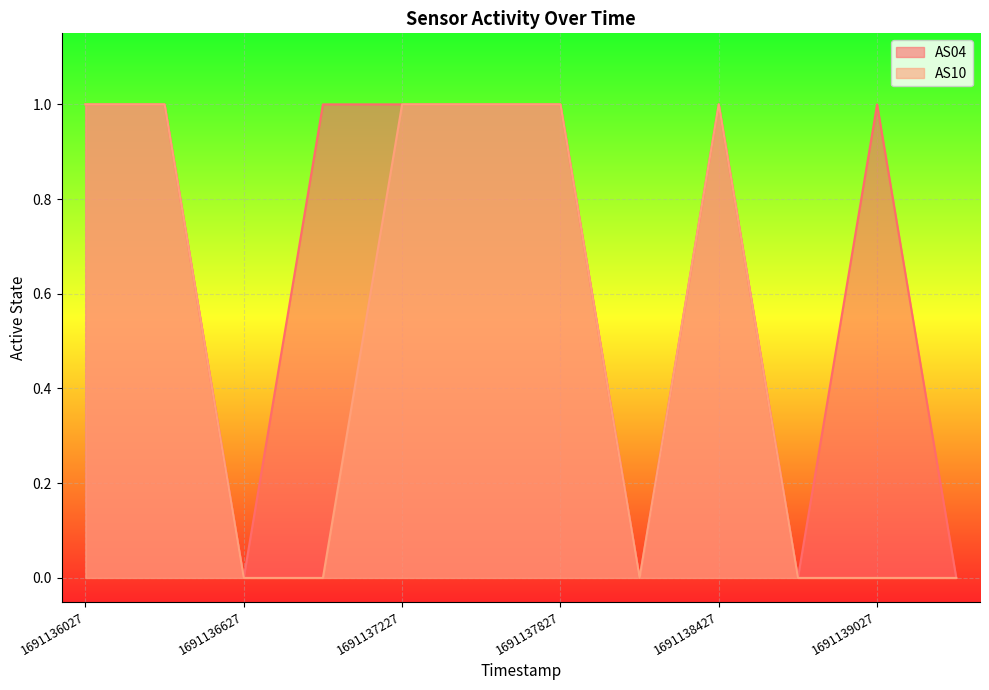

Reading left to right, what are all the values shown in this chart?

AS04: 1691136027=1	1691136327=1	1691136627=0	1691136927=1	1691137227=1	1691137527=1	1691137827=1	1691138127=0	1691138427=1	1691138727=0	1691139027=1	1691139327=0
AS10: 1691136027=1	1691136327=1	1691136627=0	1691136927=0	1691137227=1	1691137527=1	1691137827=1	1691138127=0	1691138427=1	1691138727=0	1691139027=0	1691139327=0